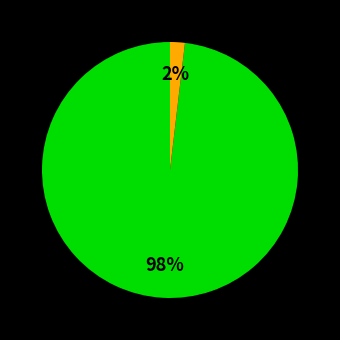

To the nearest percent, what is the average slice percentage?

33%